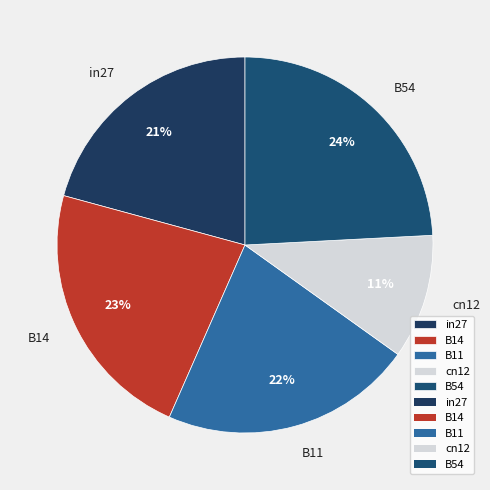

Rank the categories by value from lowest to highest.

cn12, in27, B11, B14, B54